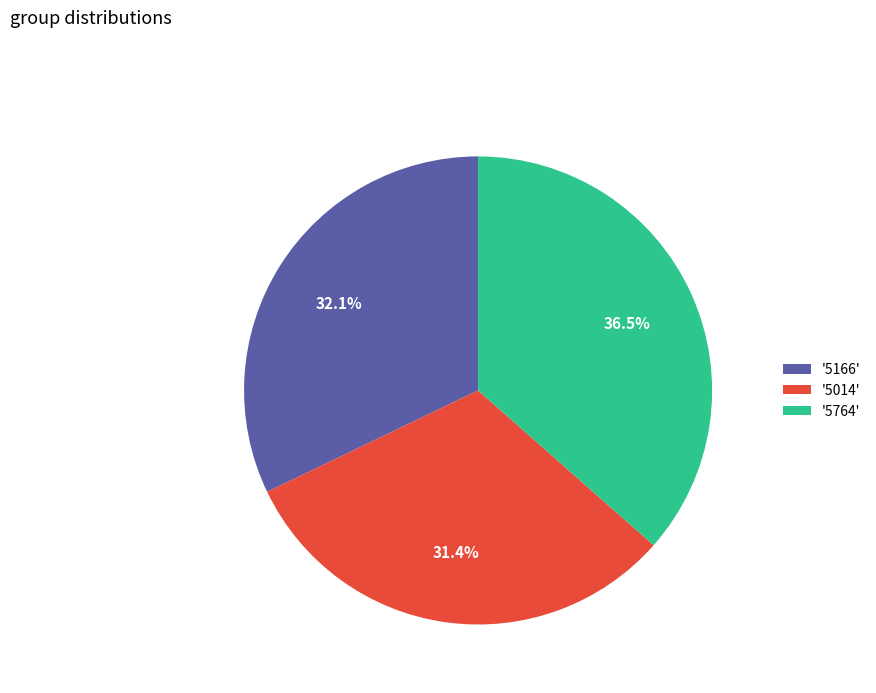

Rank the categories by value from lowest to highest.

'5014', '5166', '5764'